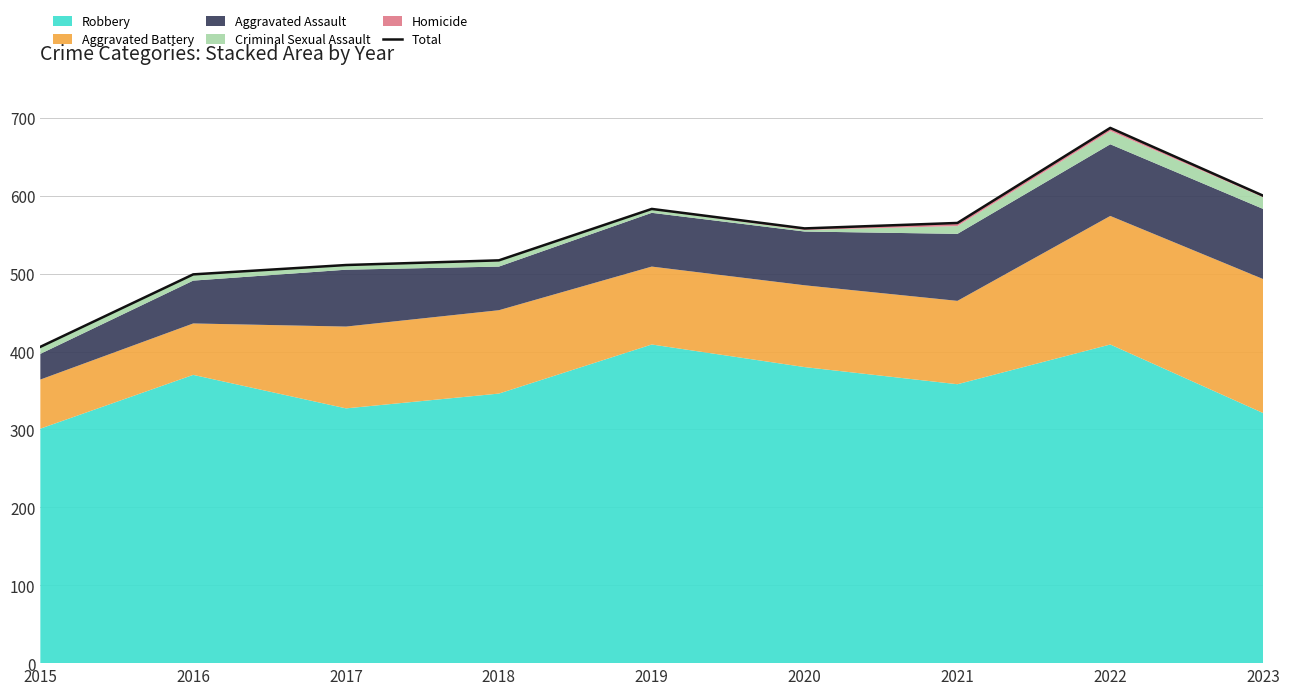

Does the chart have visible grid lines?

Yes